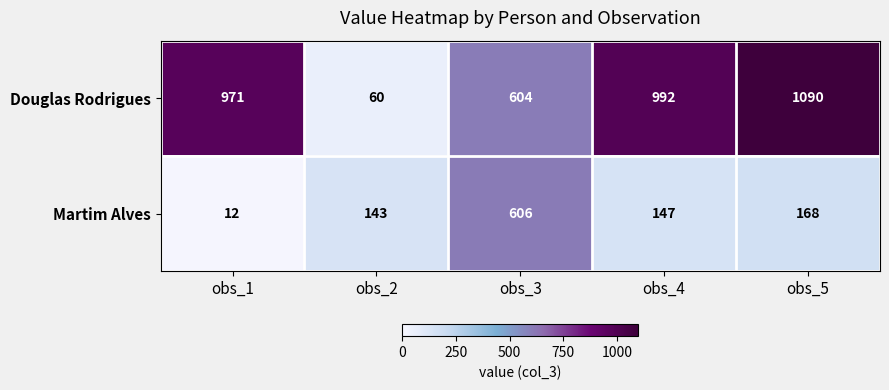

Is it true that Martim Alves equals 946 at obs_3?

False